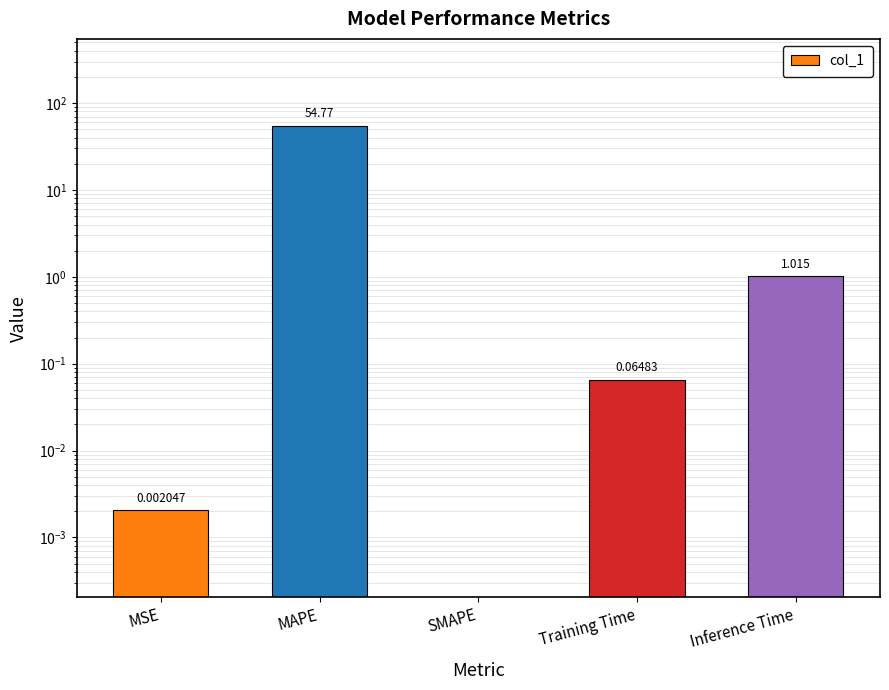

At which label is the value closest to 27?

Inference Time